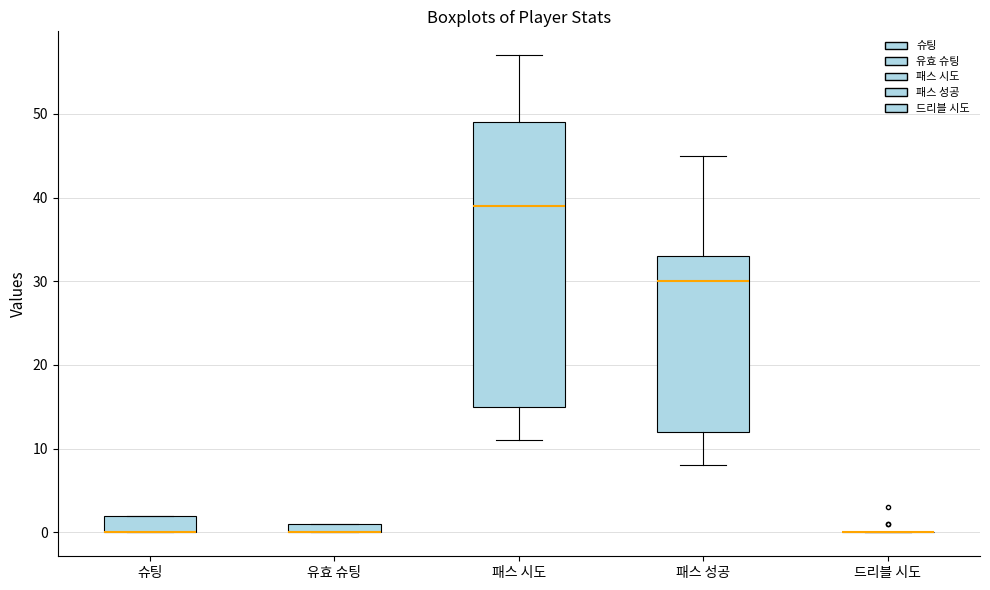

Where is the upper edge of the box for 슈팅 on the y-axis? The values are not printed on the chart, so give them approximately, as read against the axis.

2